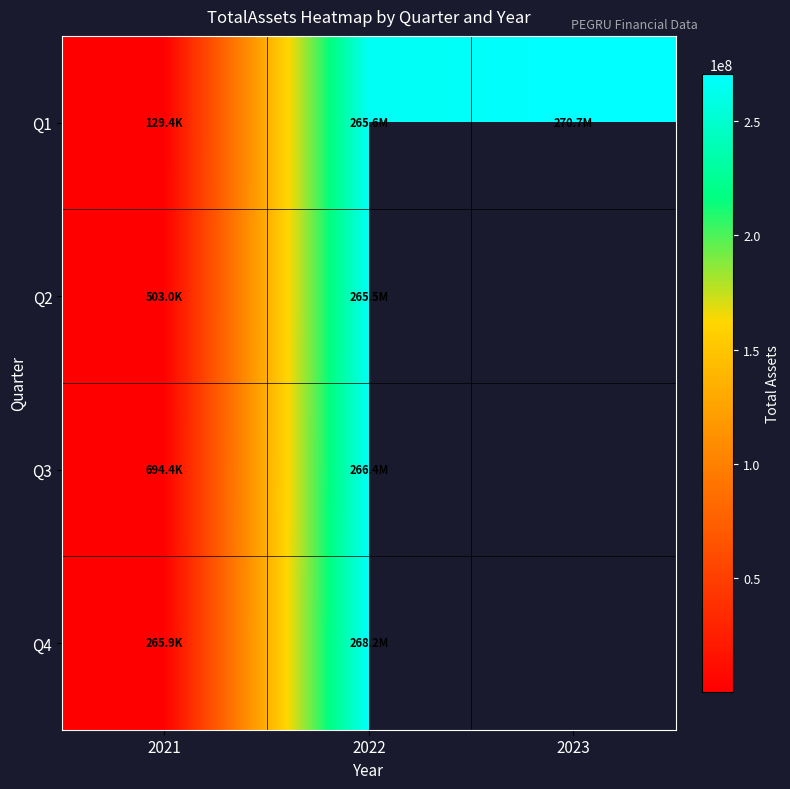

The value of Q2 at 2022 is 265516923.0. True or false?

True